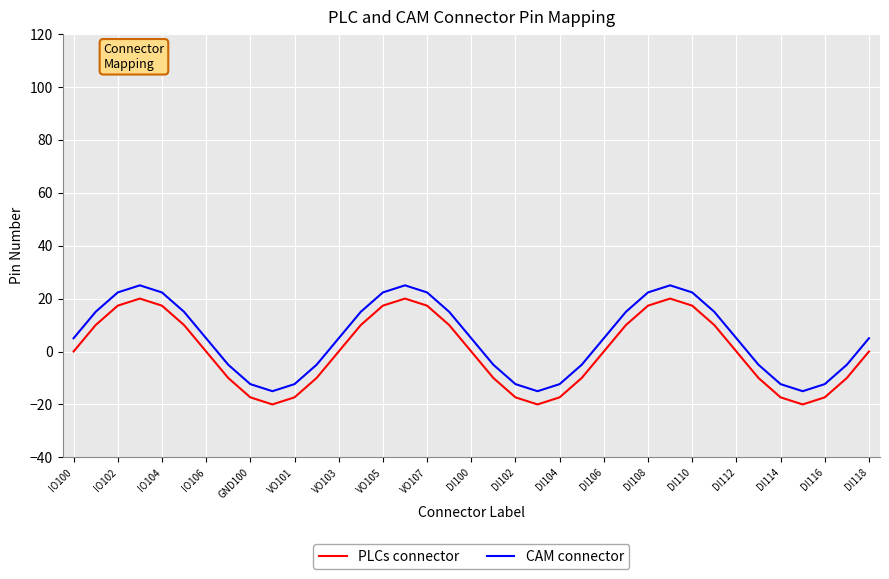

What is the smallest value displayed?

-20.0